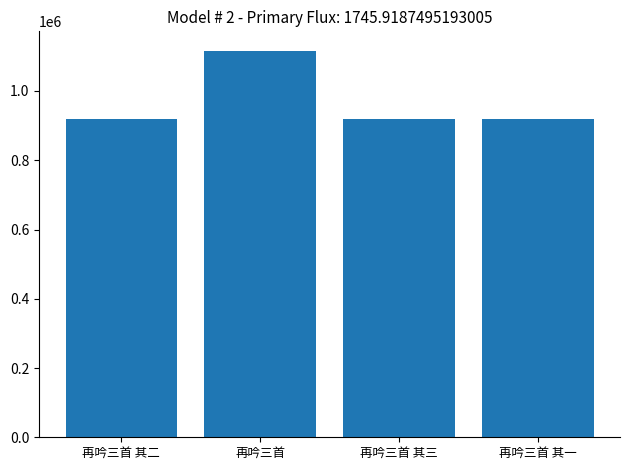

How many bars are there in total?

4